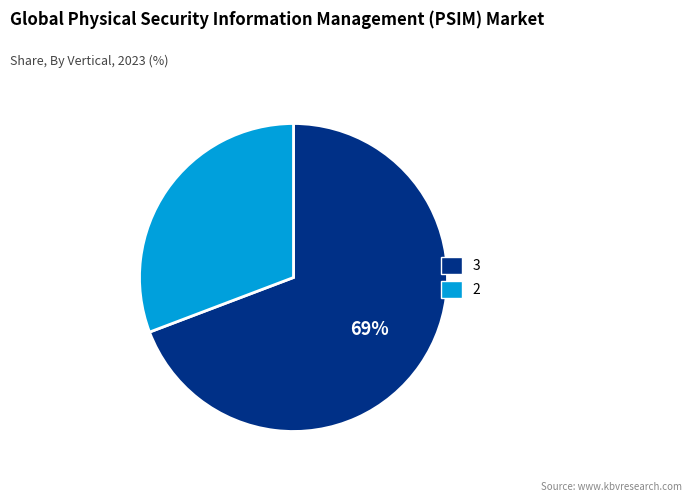

The 2 slice represents 18% of the pie. True or false?

False